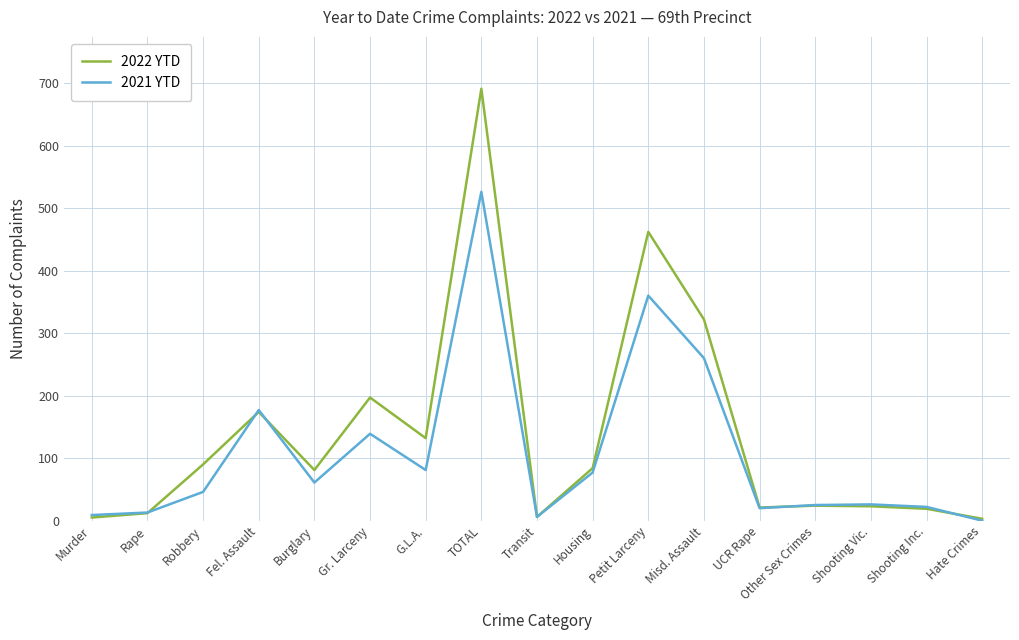

At how many categories does at least one series exceed 275?

3